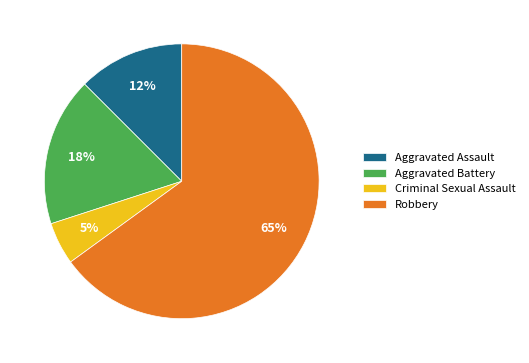

To the nearest percent, what percentage of the pie is Robbery?

65%